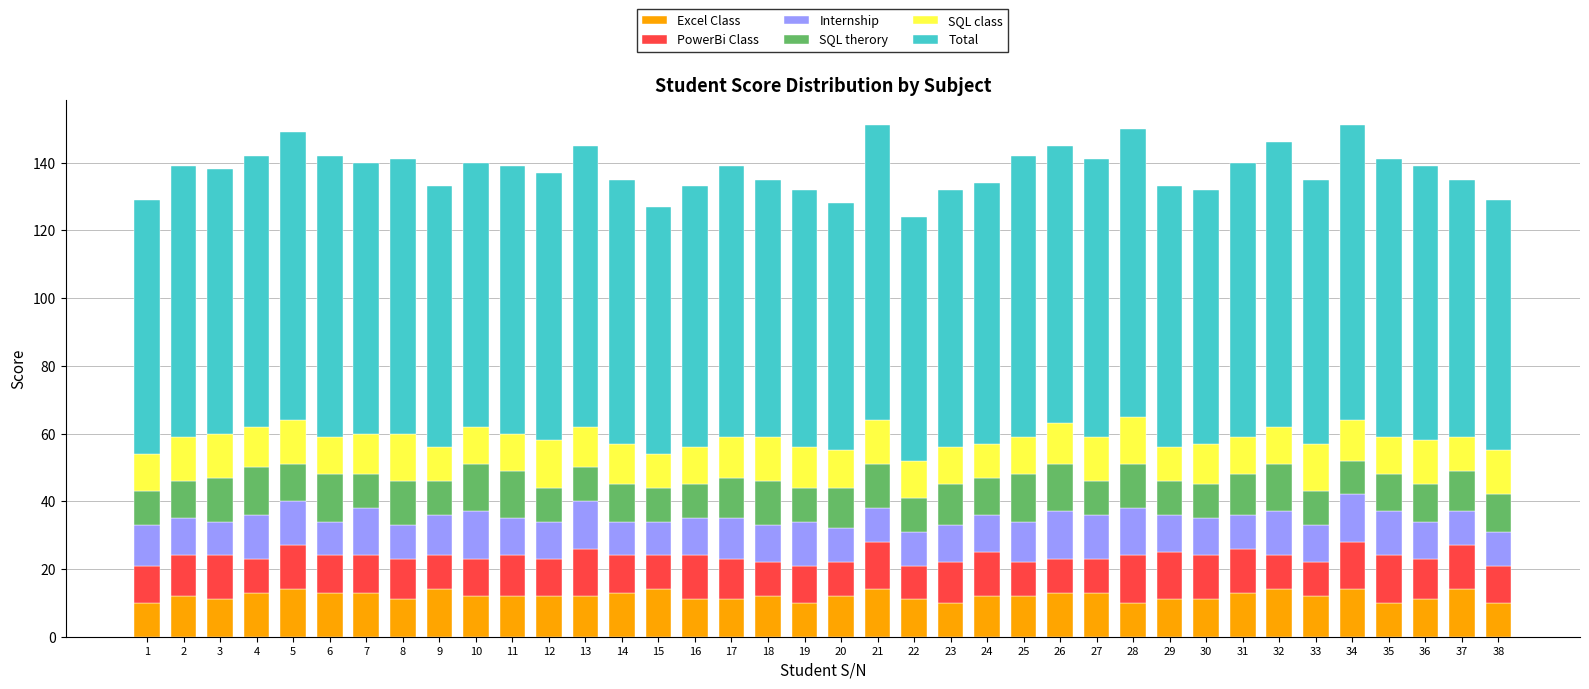

How many series are shown in this chart?

6